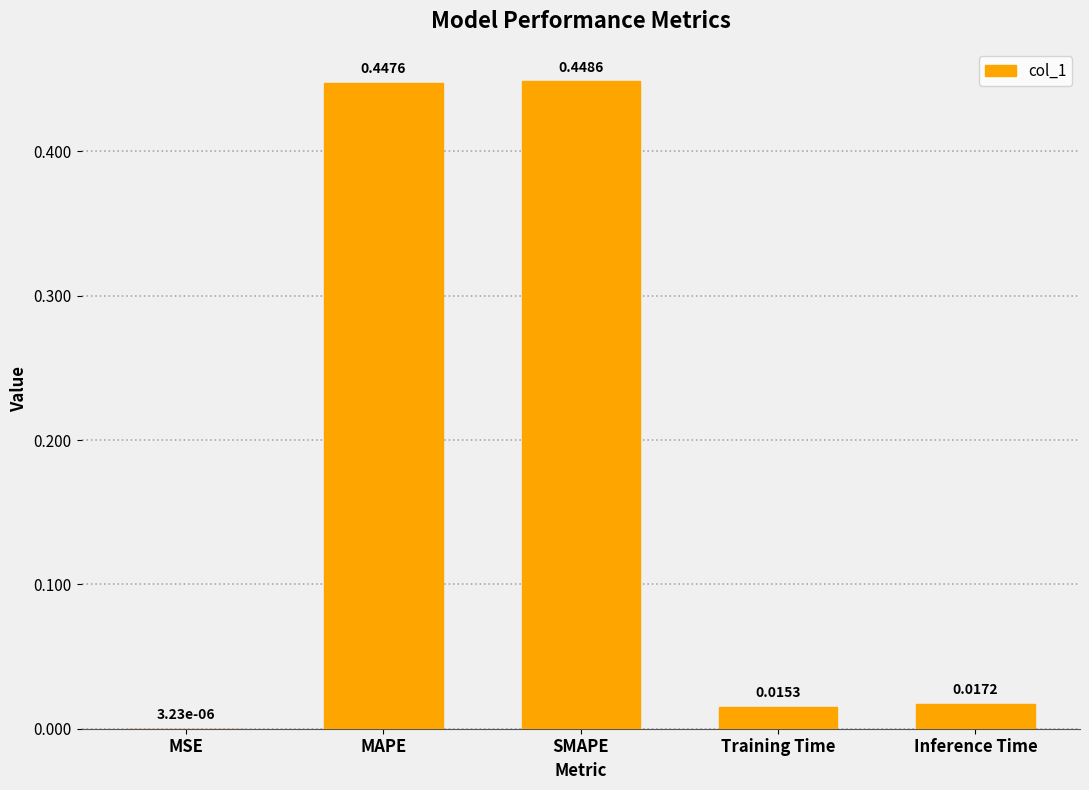

Are the bars horizontal?

No